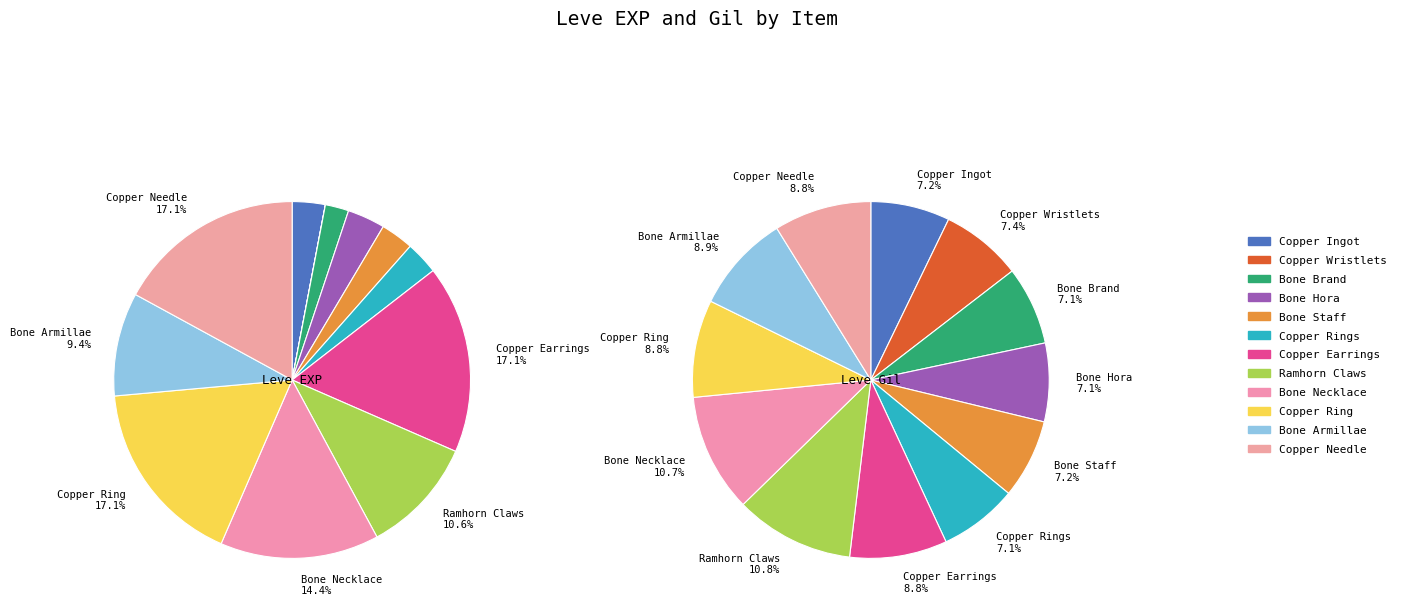

Rank the series at Copper Earrings from highest to lowest value.

EXP, Gil